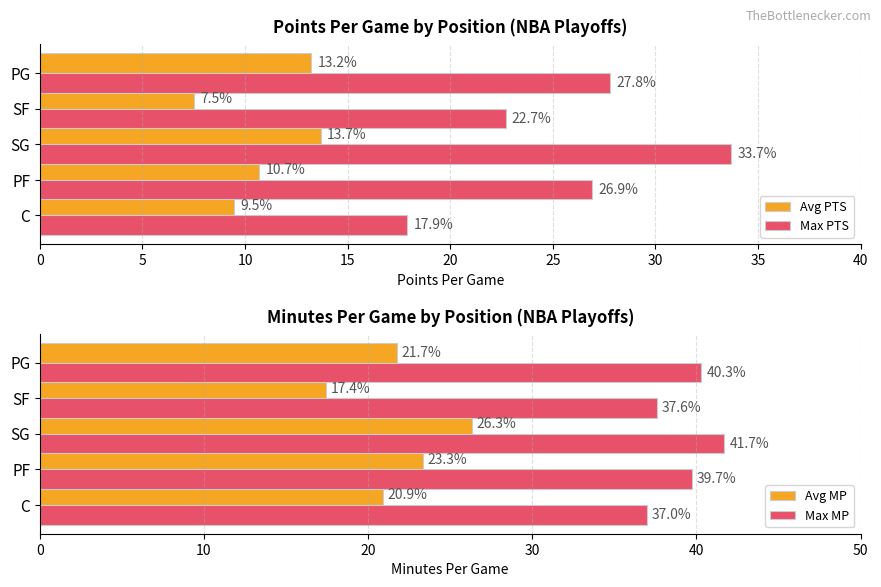

At which label does Max PTS reach its minimum?

C